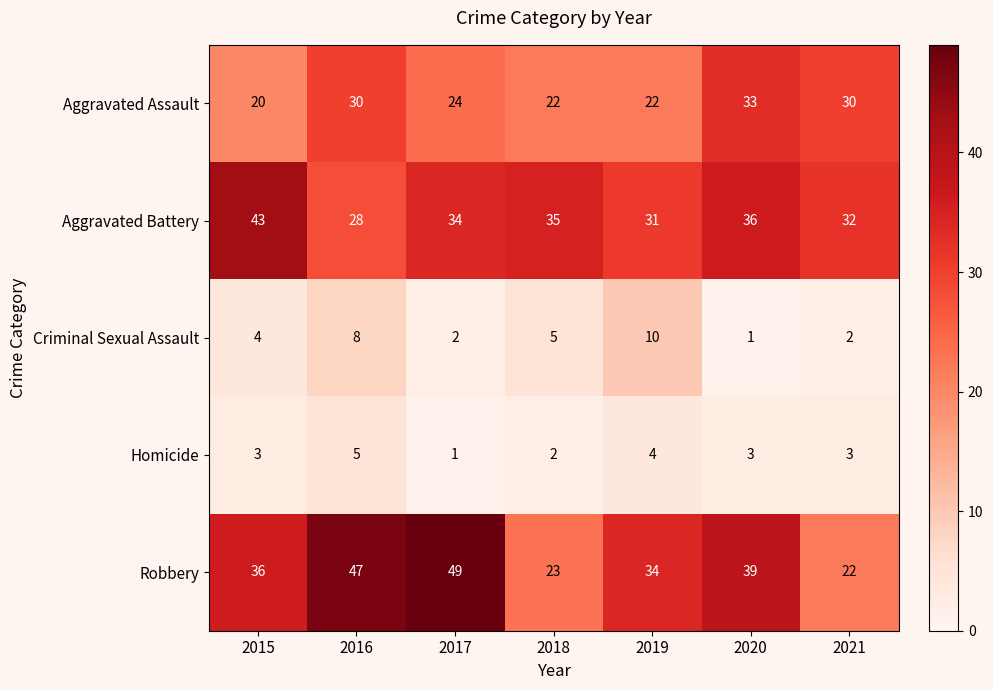

Rank the series by their maximum value, from lowest to highest.

Homicide, Criminal Sexual Assault, Aggravated Assault, Aggravated Battery, Robbery